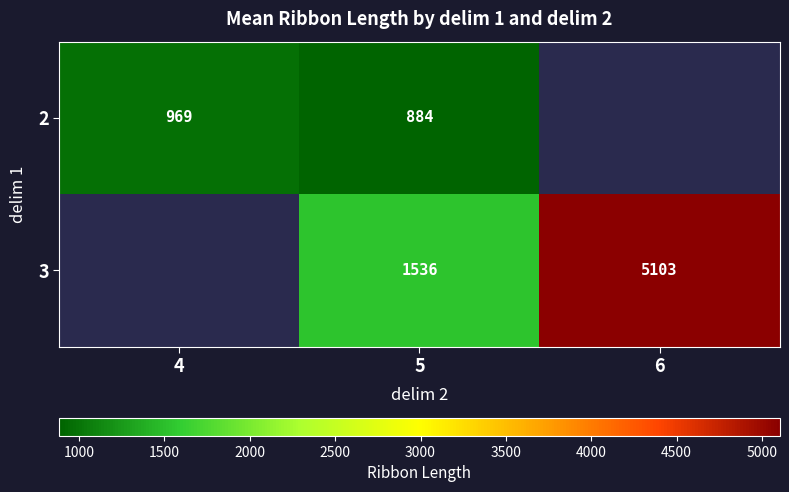

Is the value of 3 at 5 greater than the value of 2 at 5?

Yes